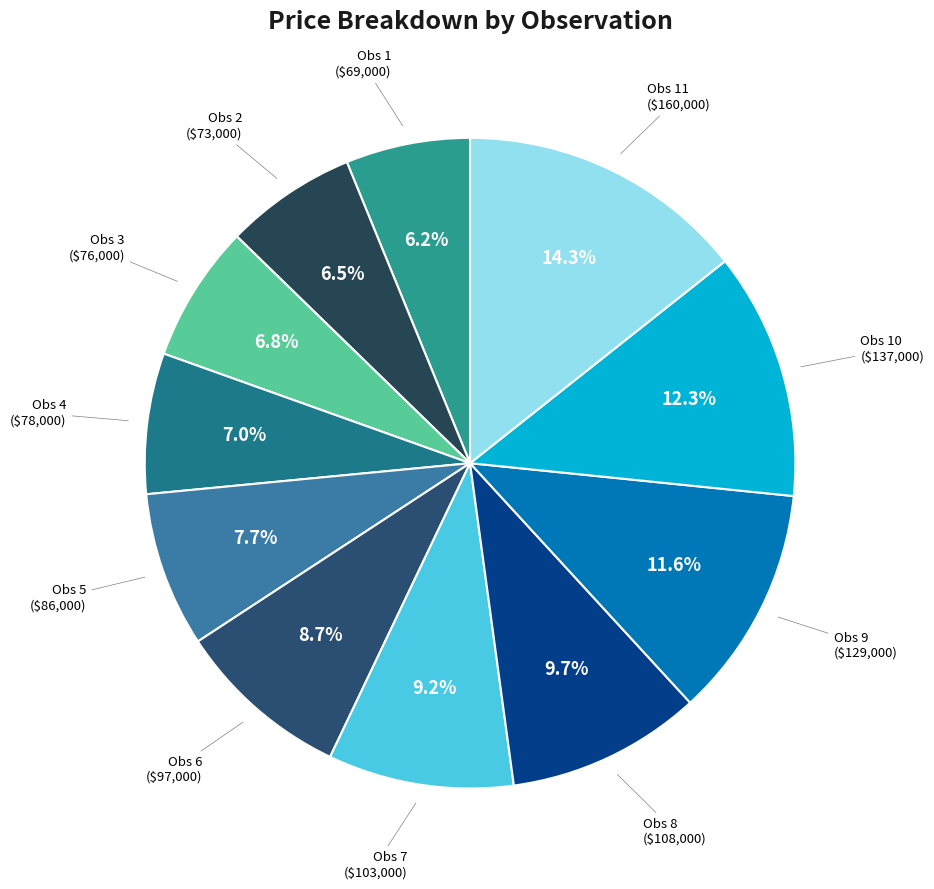

To the nearest percent, what is the difference between the largest and smallest slice percentages?

8%